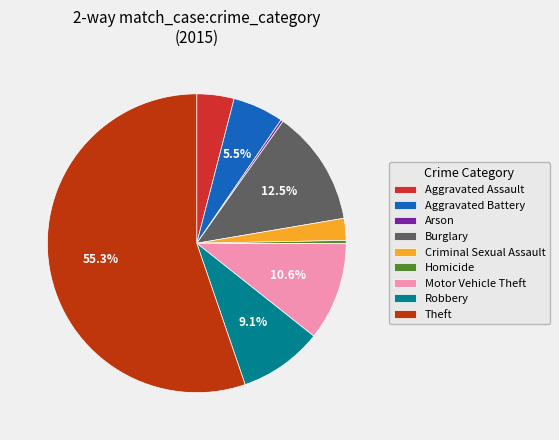

Combined, do Motor Vehicle Theft and Robbery account for over 50%?

No